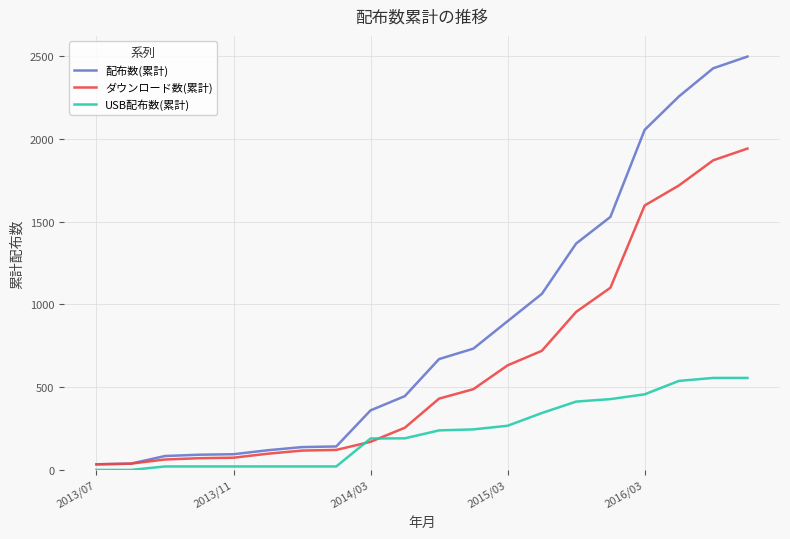

At how many categories does at least one series exceed 329?

12